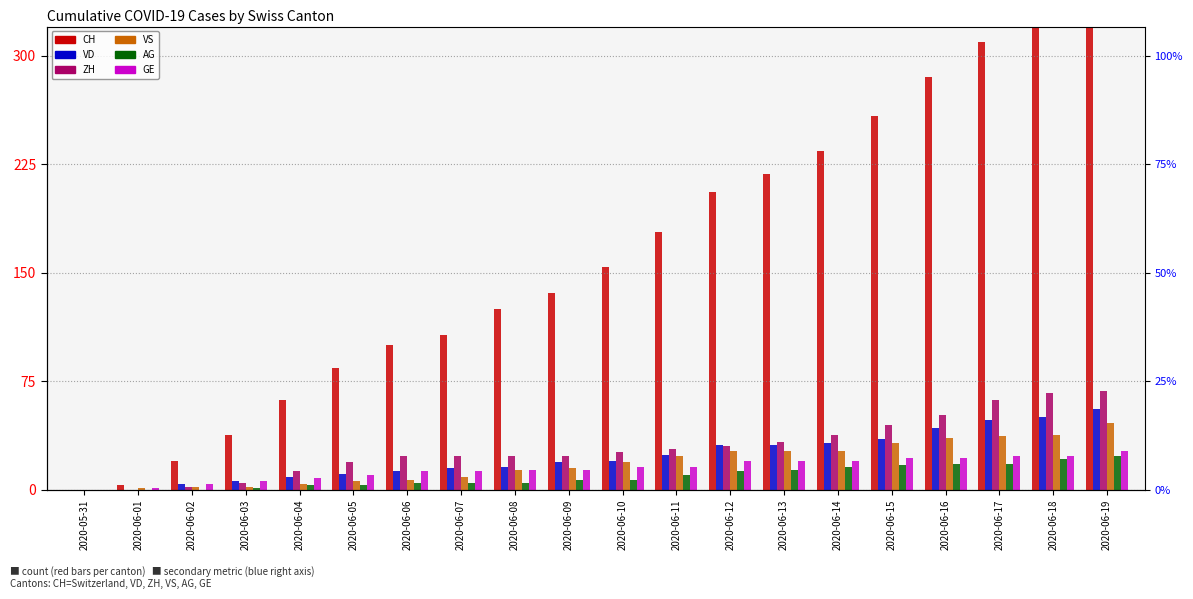

How many values in the GE series exceed 16?

8